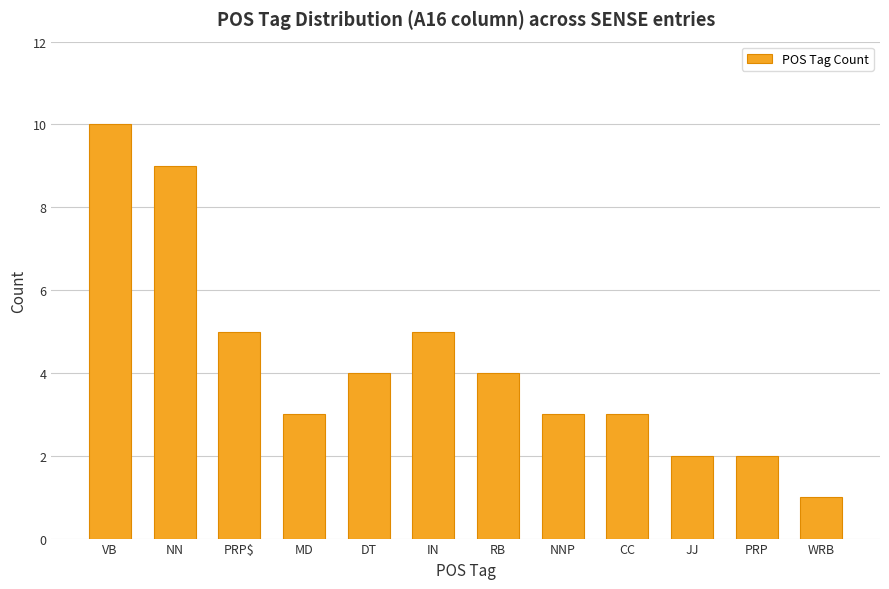

What is the difference between the maximum and minimum values?

9